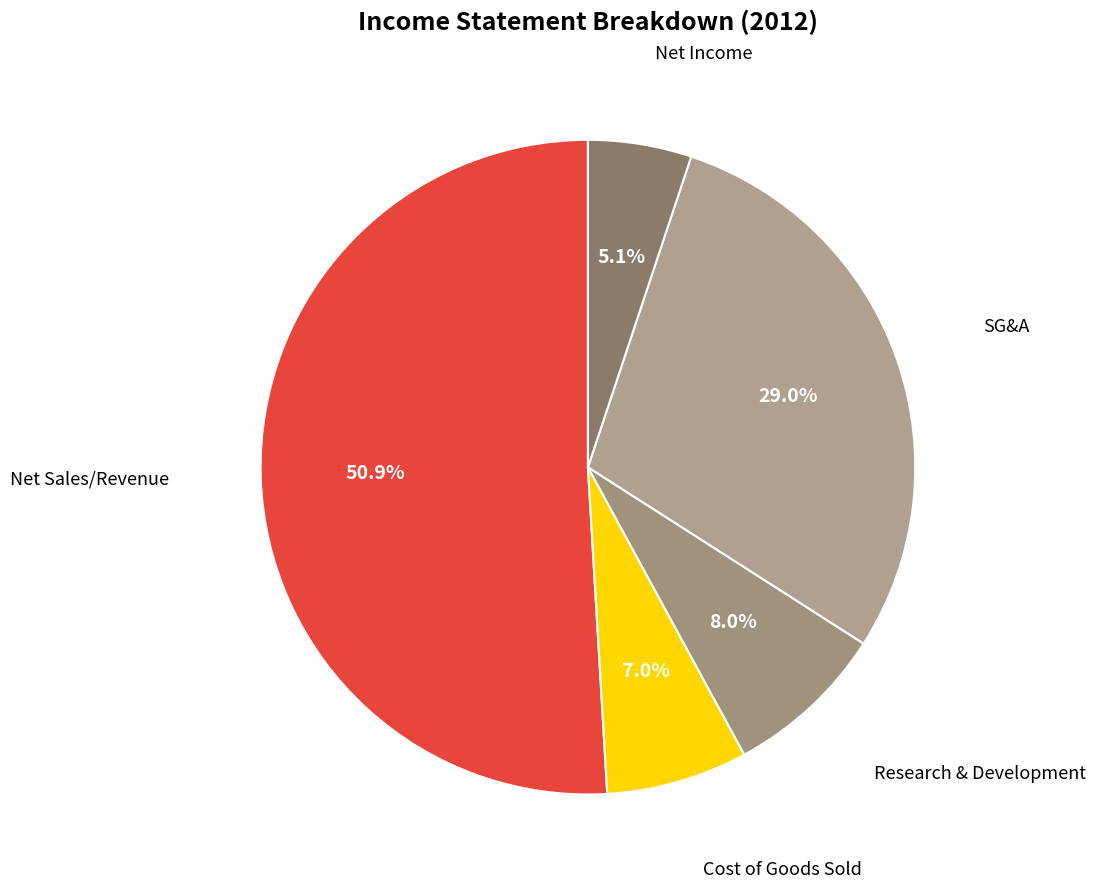

Is there a majority slice in this chart?

Yes